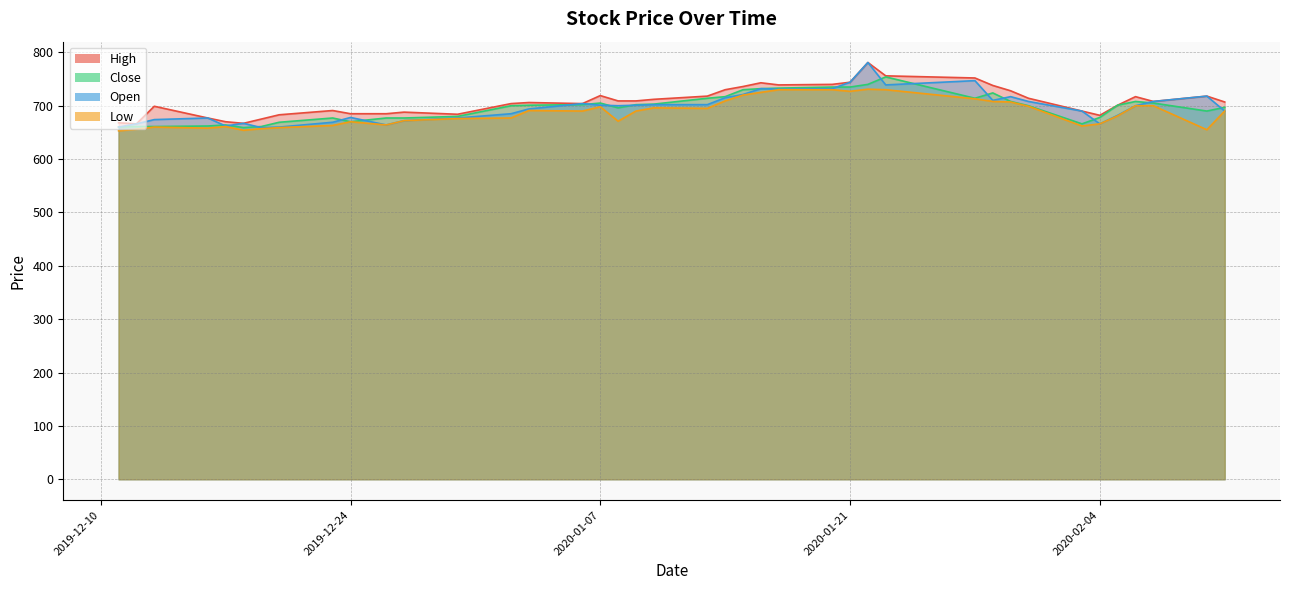

Between 2020-01-22 and 2020-02-03, which is larger?

2020-01-22